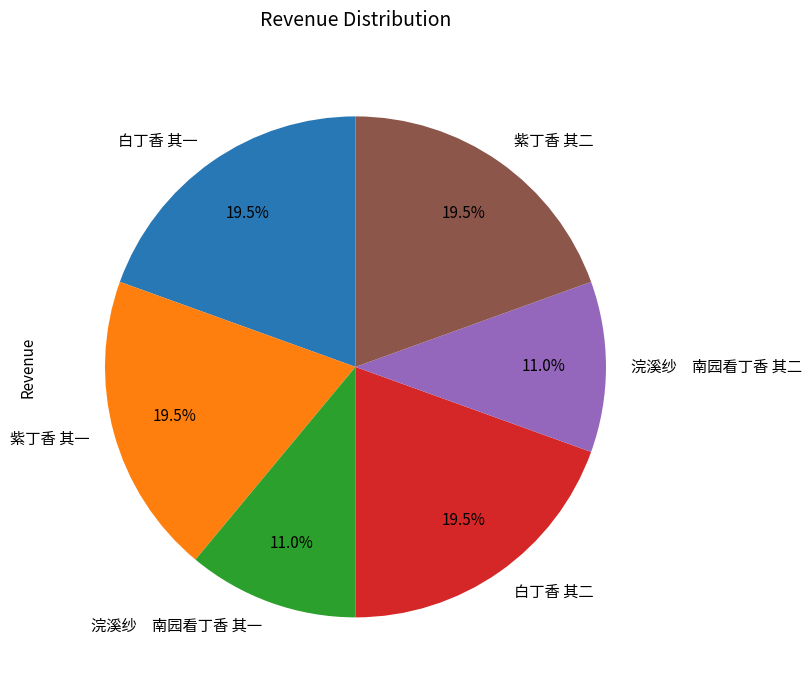

Combined, what portion of the pie is 白丁香 其二 and 紫丁香 其二?

39.0%